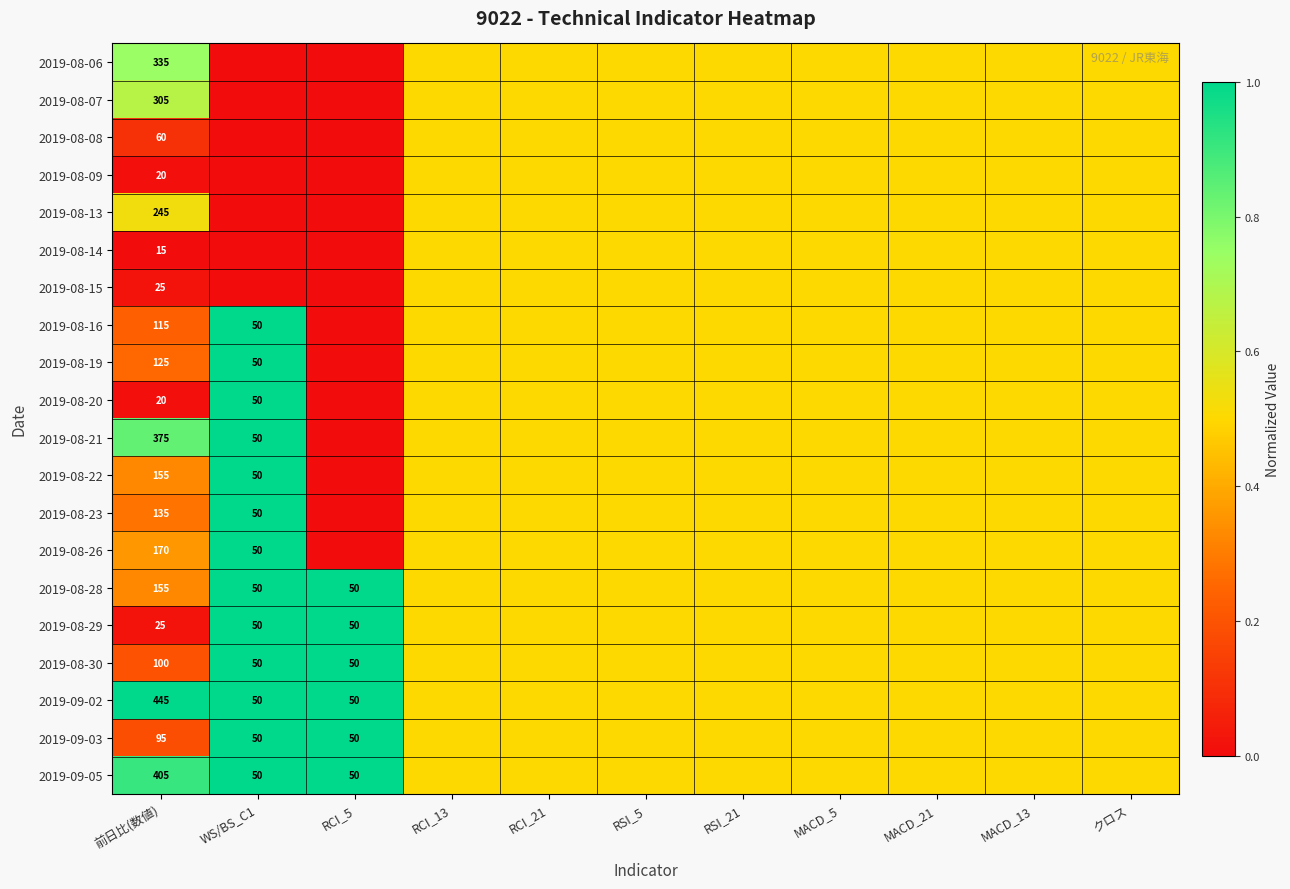

The value of 2019-08-21 at WS/BS_C1 is 50.0. True or false?

True